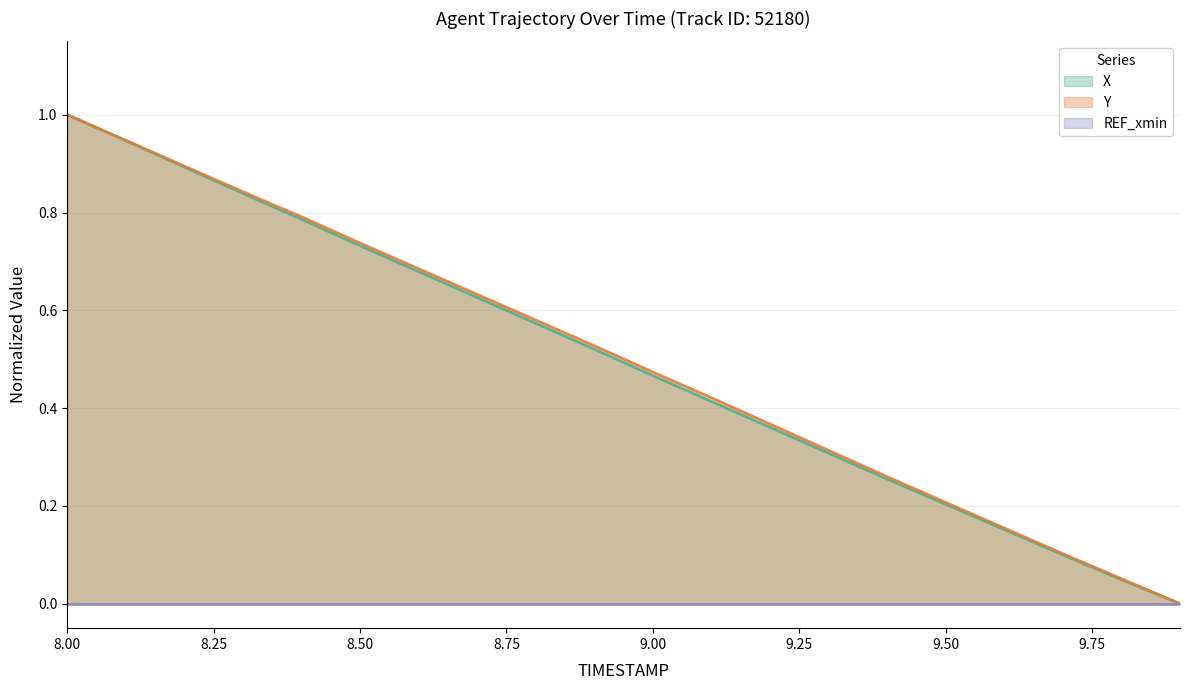

True or false: X and Y intersect in this chart.

False